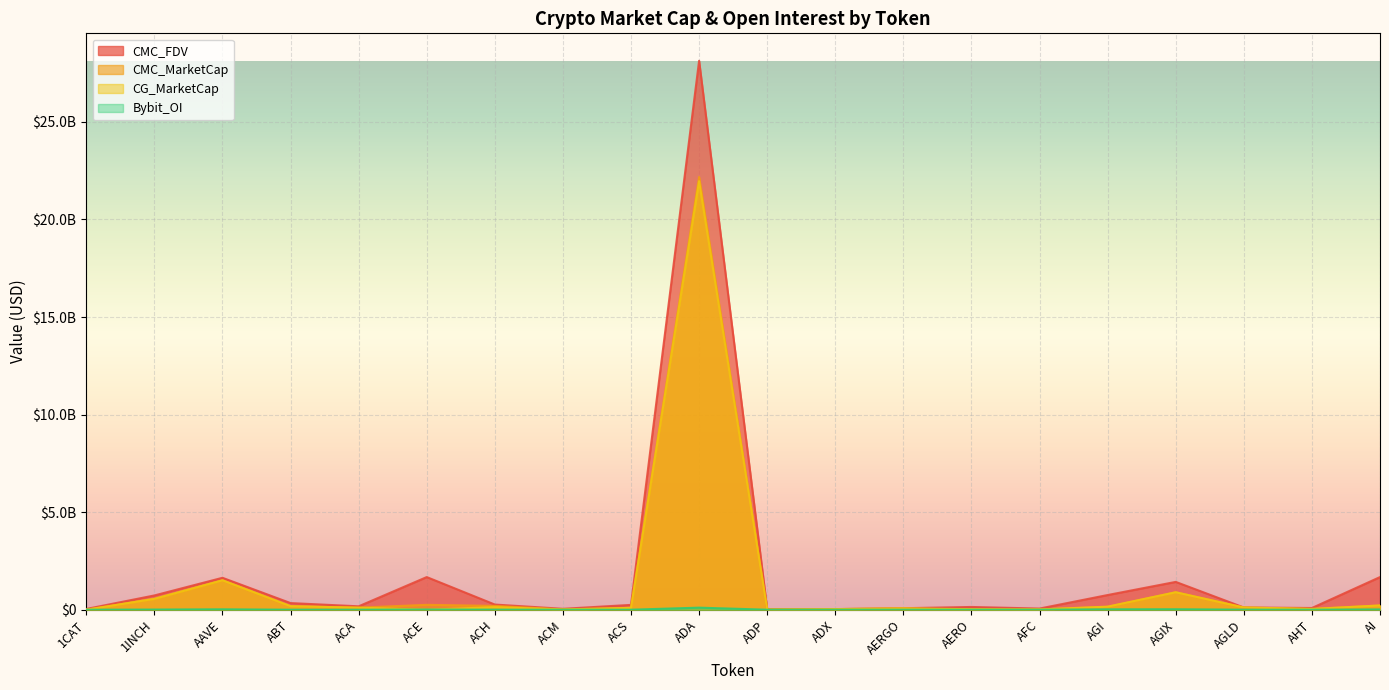

How many interior local valleys does the CMC_FDV series have?

5